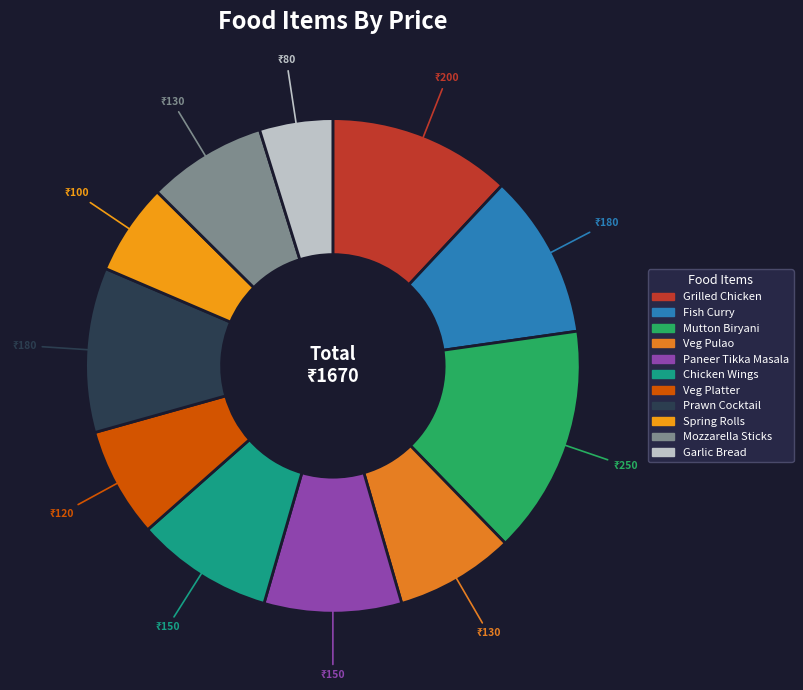

Is there any slice that represents more than half of the pie?

No